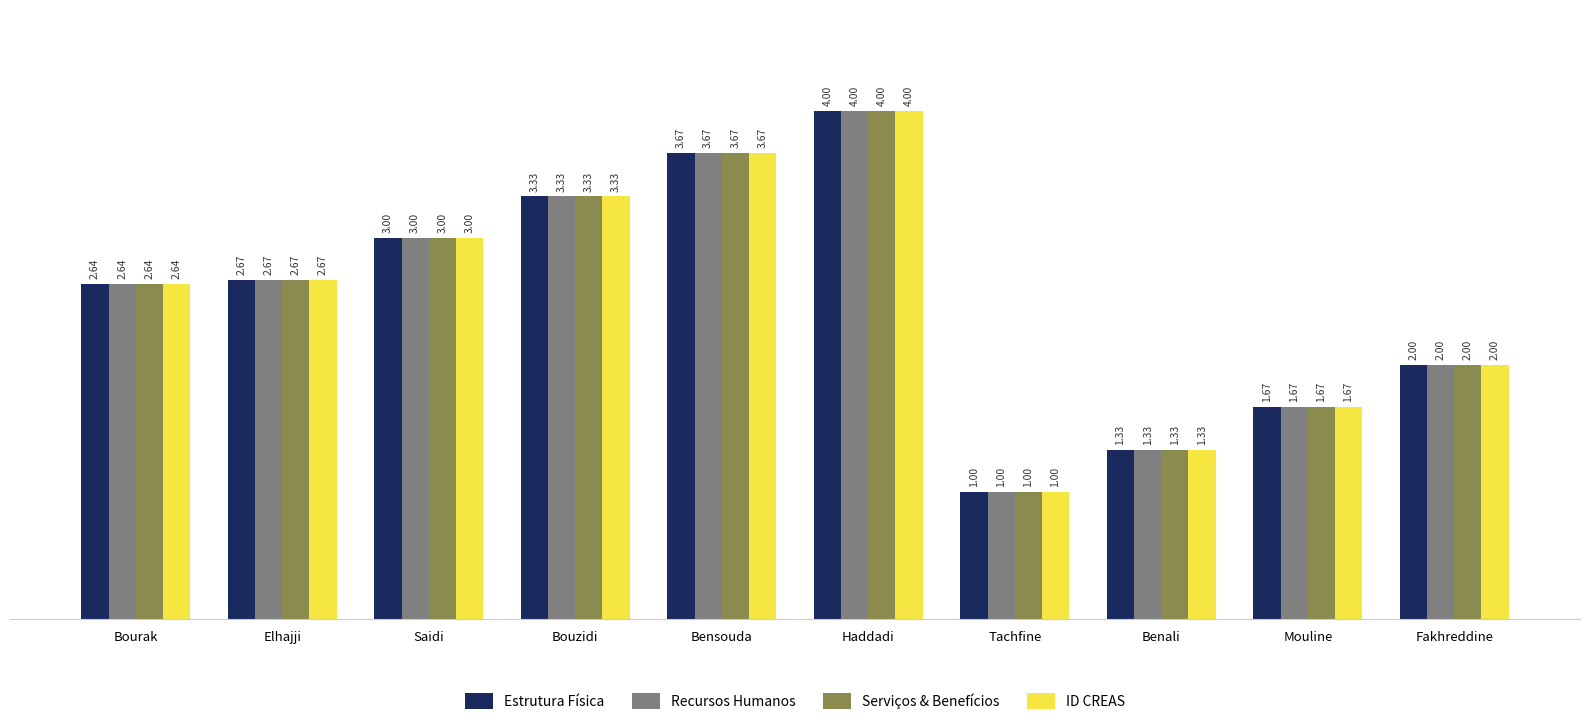

True or false: ID CREAS has a value of 2.0 at Fakhreddine.

True